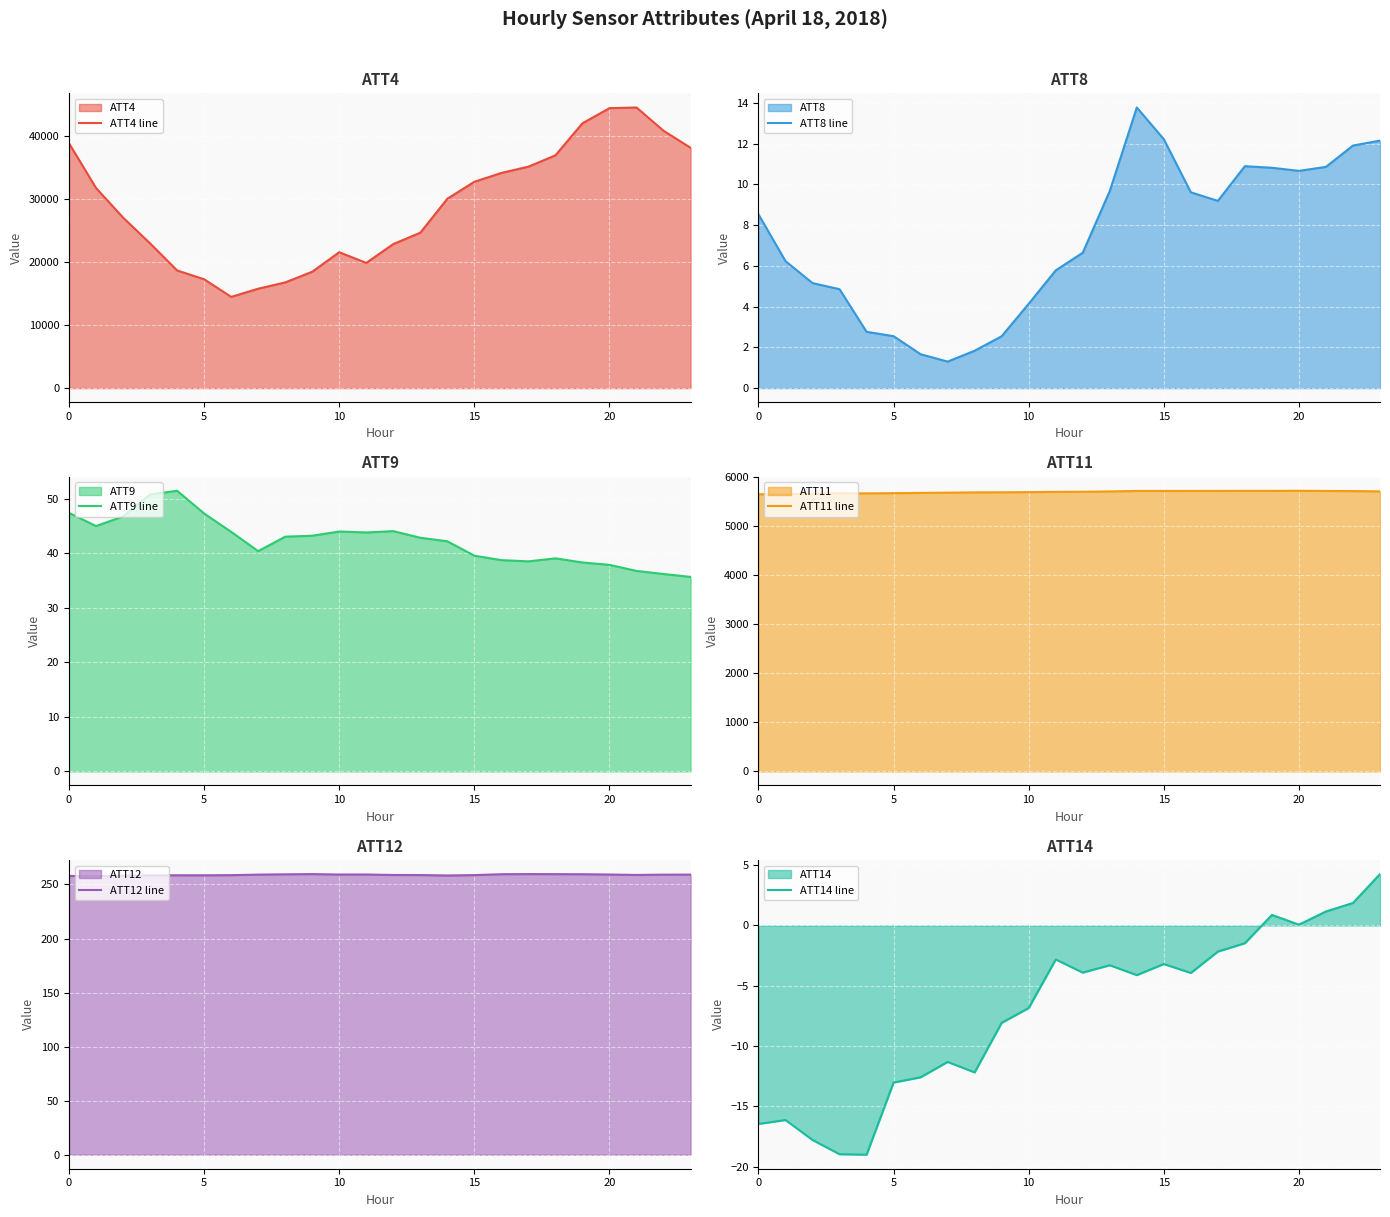

True or false: ATT9 line and ATT14 line cross at least once.

False